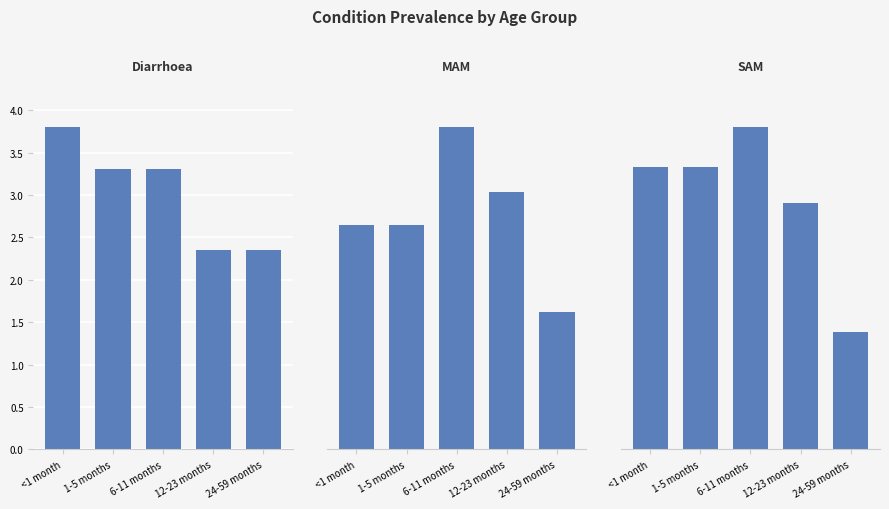

Which label corresponds to the smallest value in the chart?

24-59 months